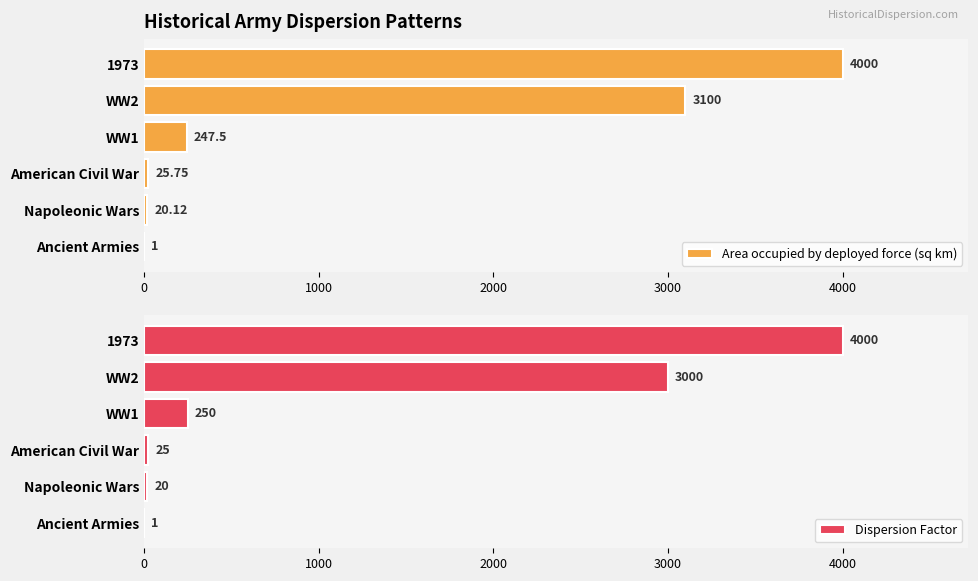

Is it true that Dispersion Factor equals 83 at WW1?

False